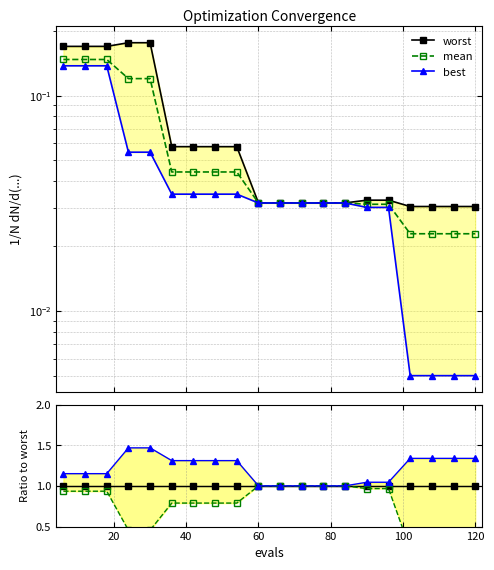

True or false: mean/mean and worst/mean intersect in this chart.

False